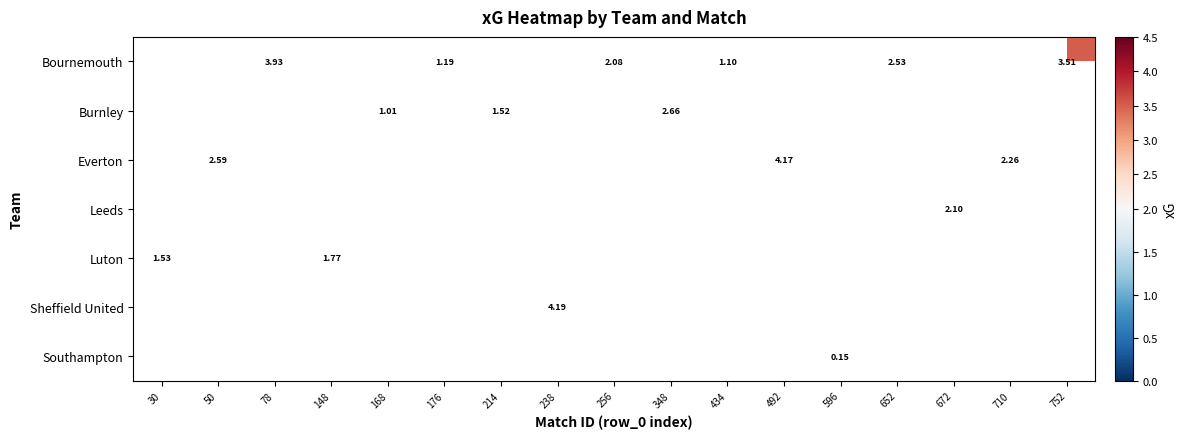

Count the number of data series in this chart.

7